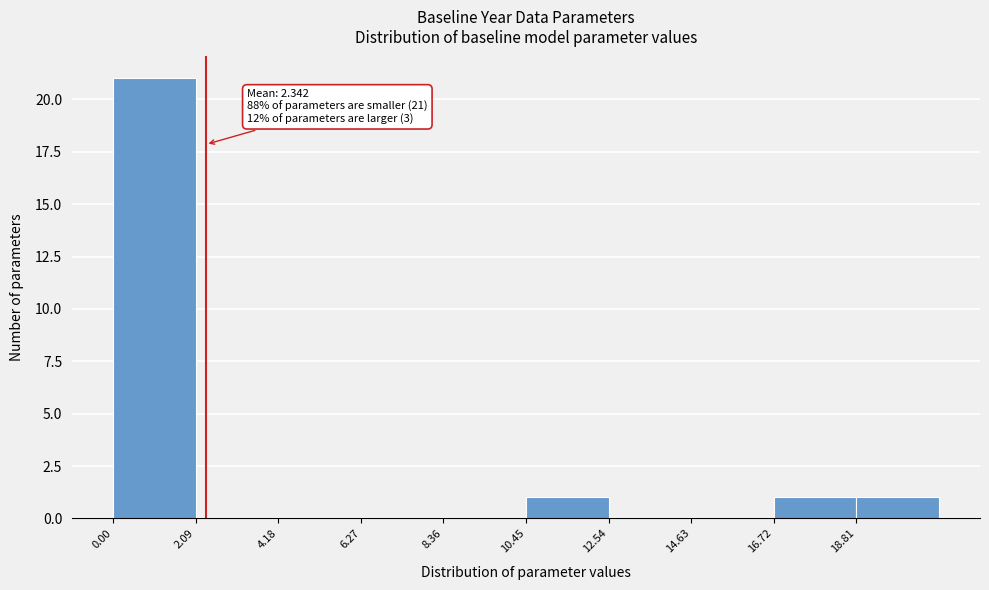

Which range on the x-axis has the tallest bar?

0.0 to 2.0